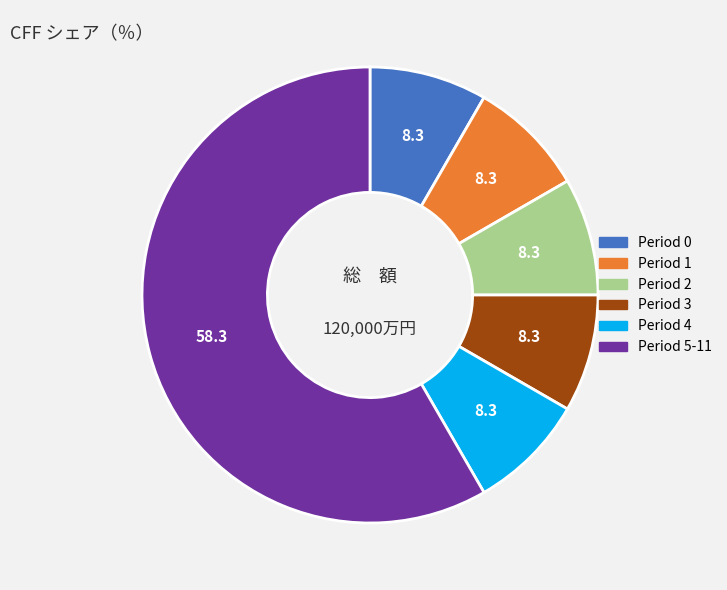

Does any single category account for the majority?

Yes